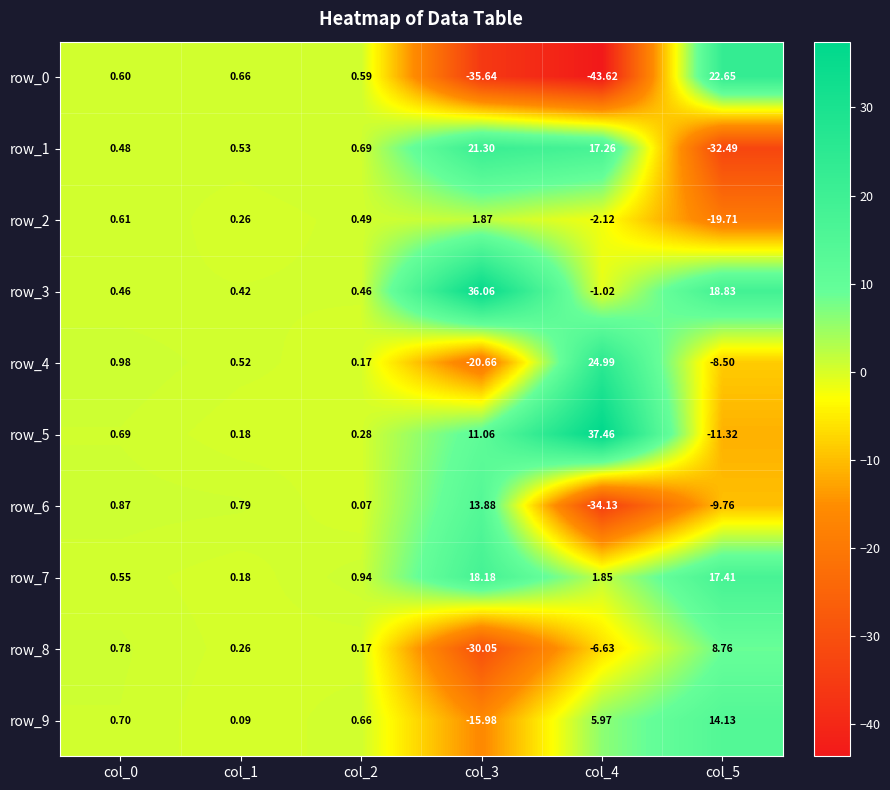

At which category is the sum across all series the highest?

col_0